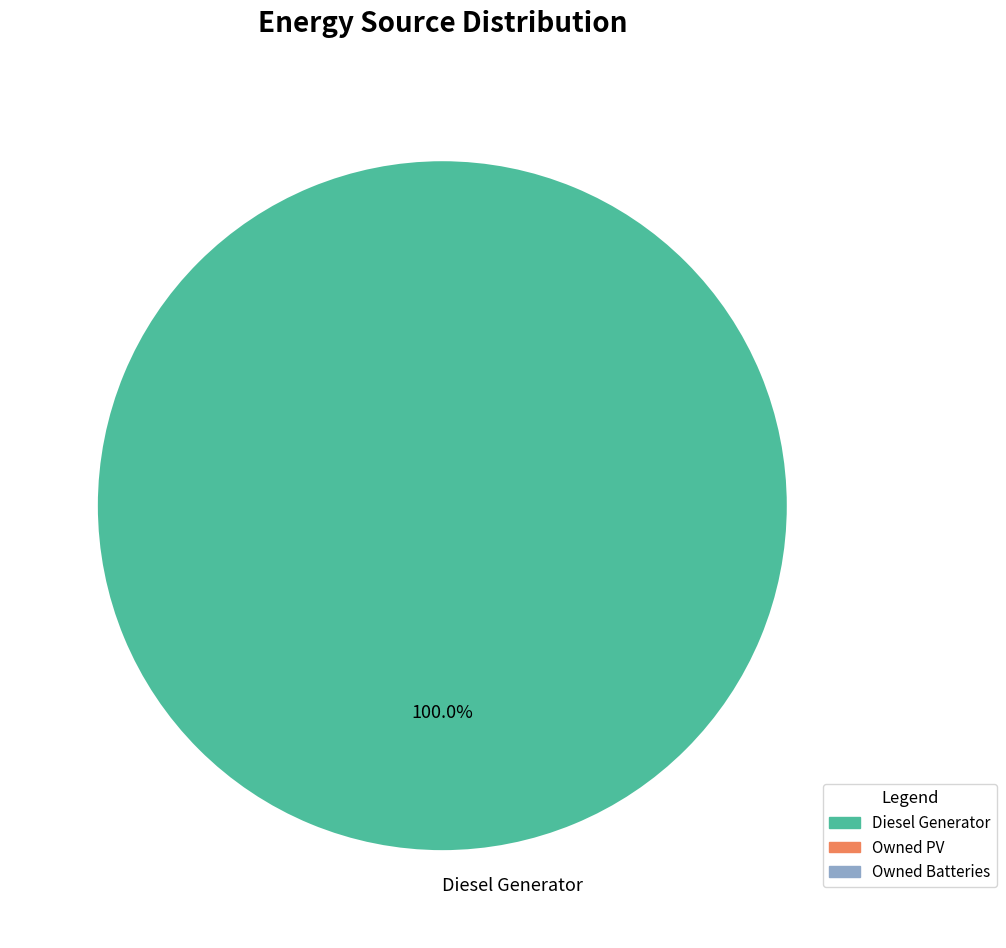

Is there any slice that represents more than half of the pie?

Yes